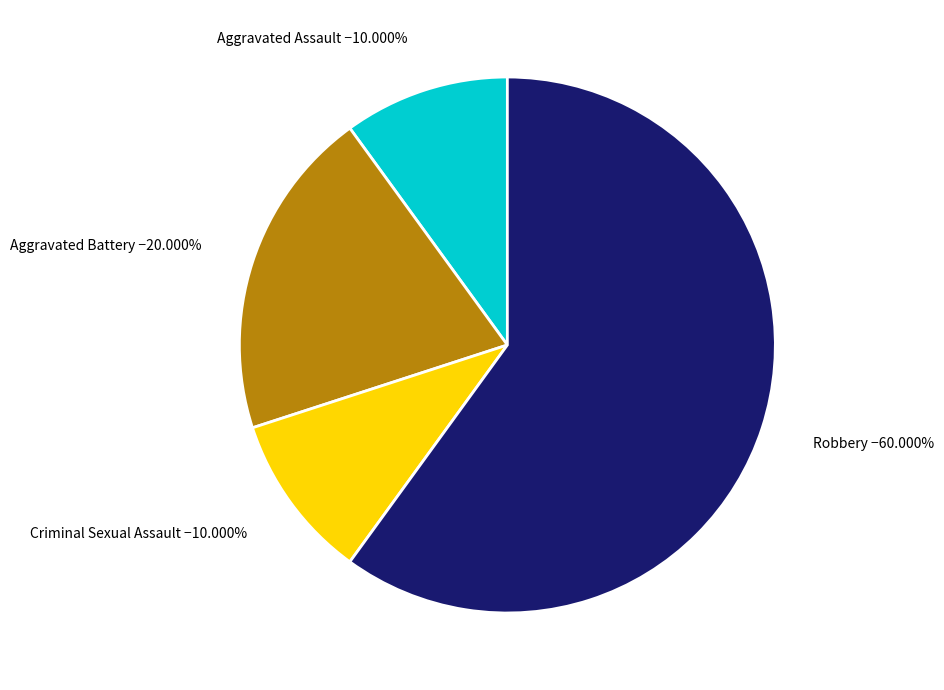

Is there any slice that represents more than half of the pie?

Yes